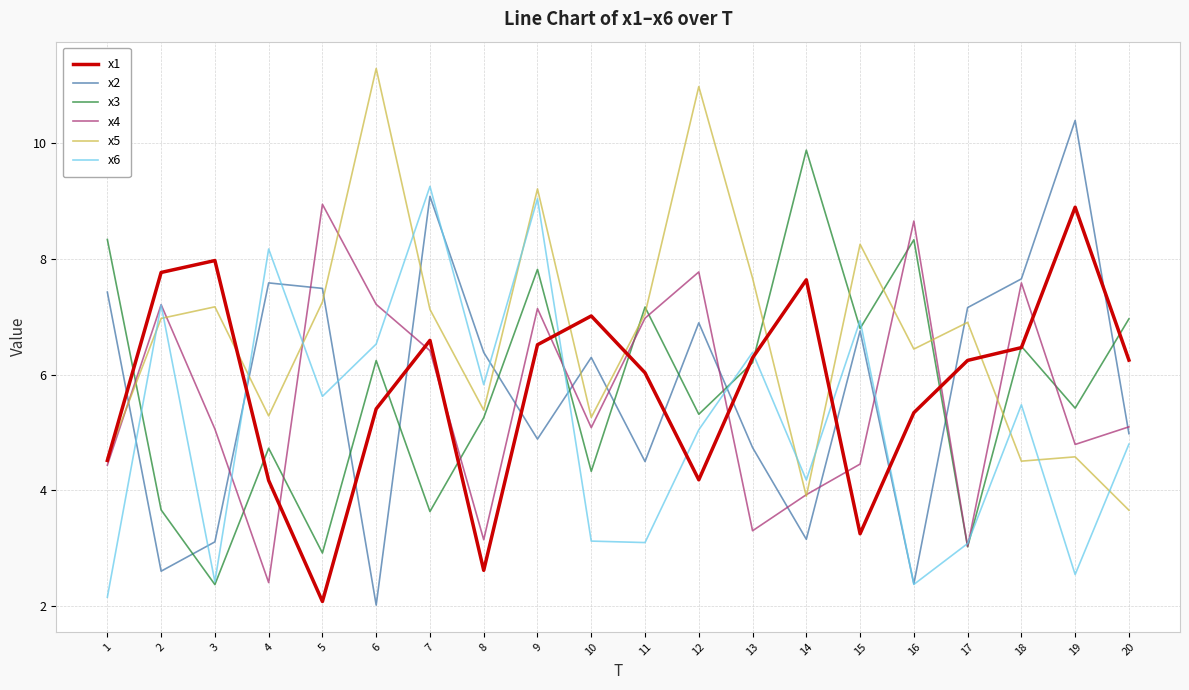

What is the lowest value of the x3 series?

2.4